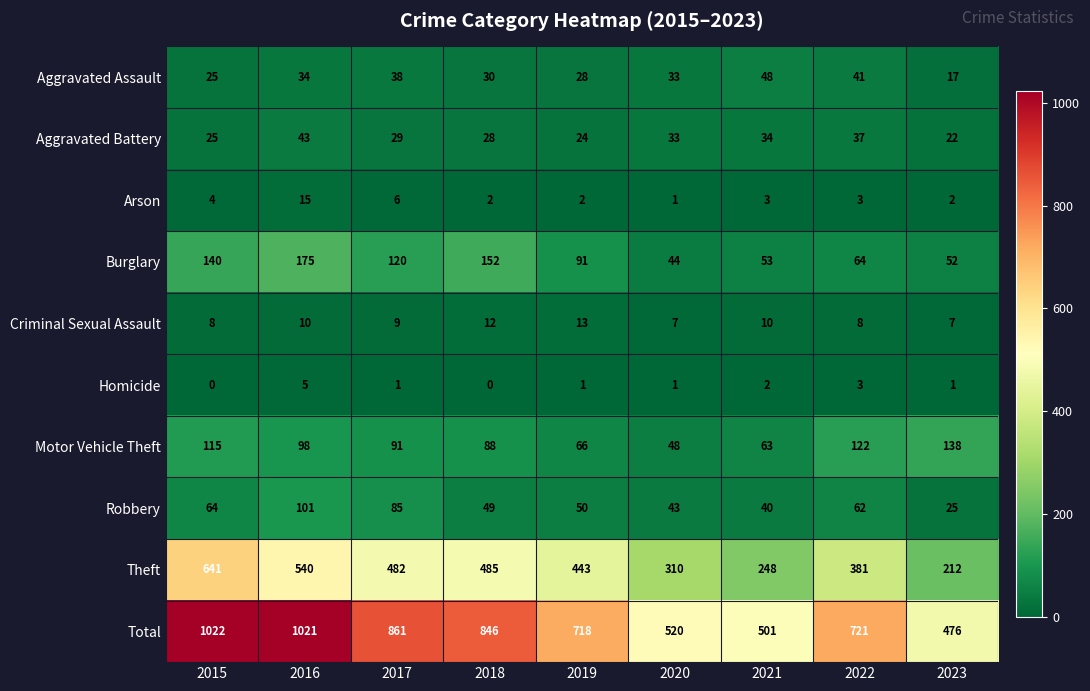

What is the difference between the maximum and minimum values in the Burglary series?

131